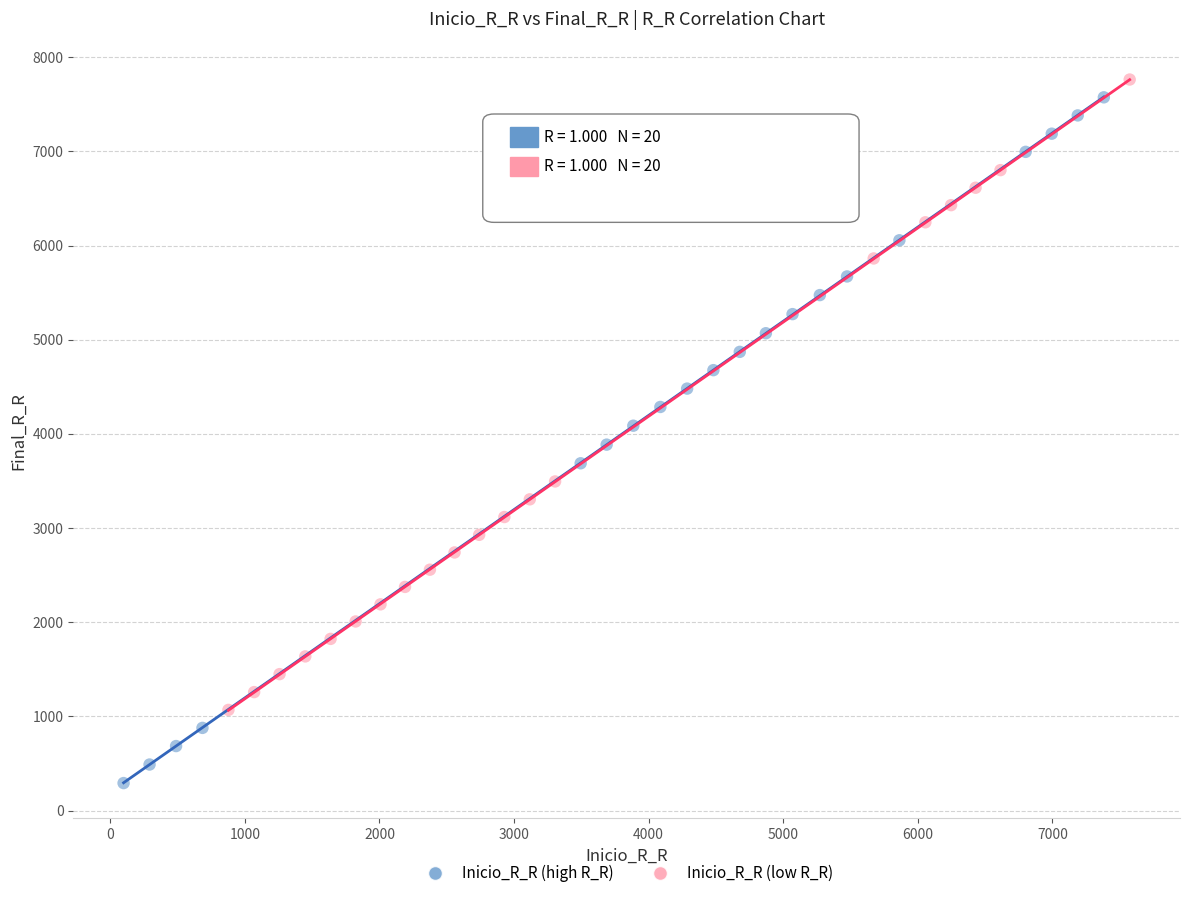

Which series has the widest spread of Y values?

Inicio_R_R (high R_R)